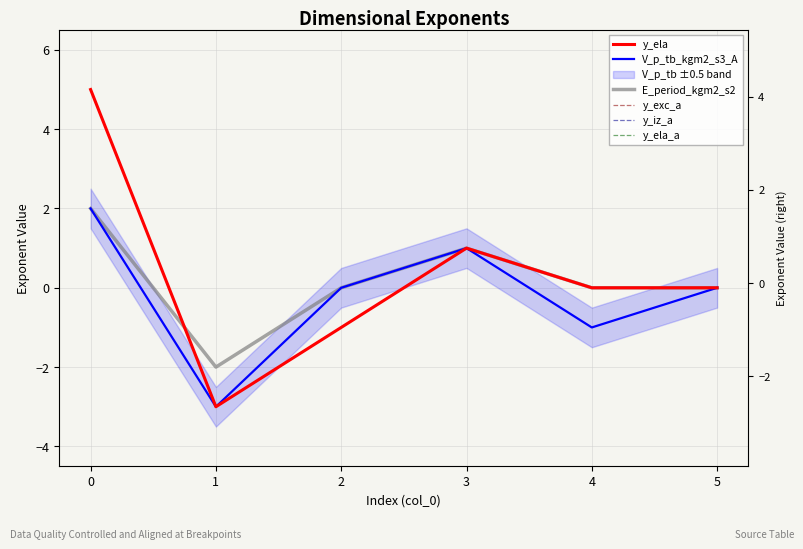

What is the smallest value displayed?

-3